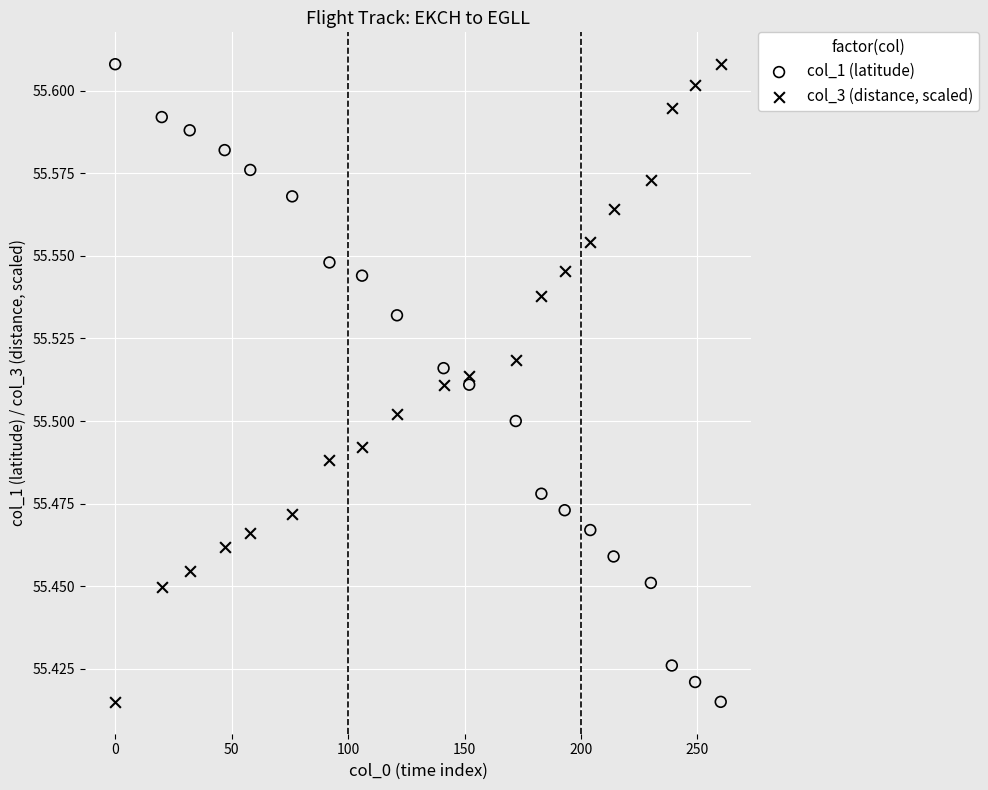

Across all data points, what is the range of X values (max minus min)?

260.0